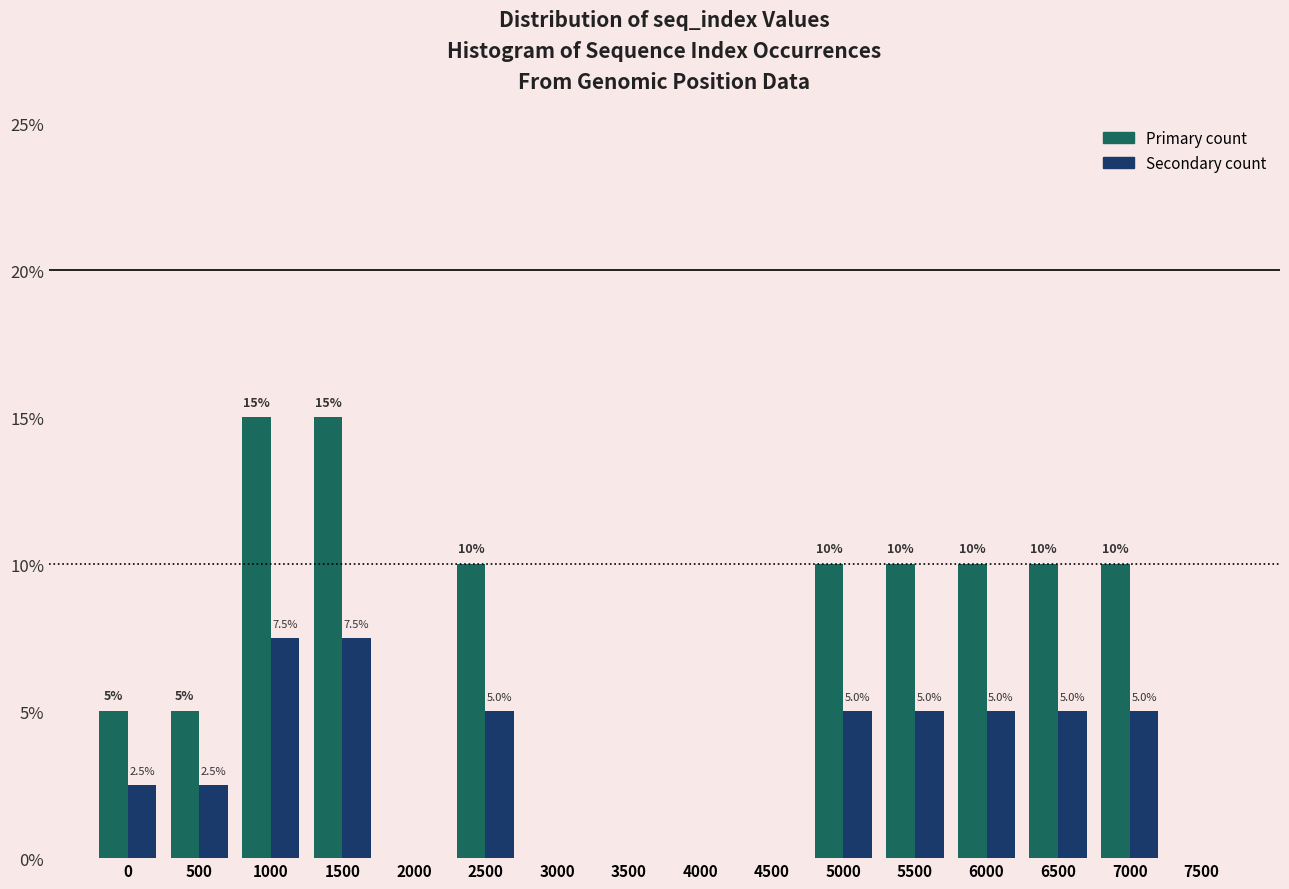

What is the greatest value displayed?

15.0